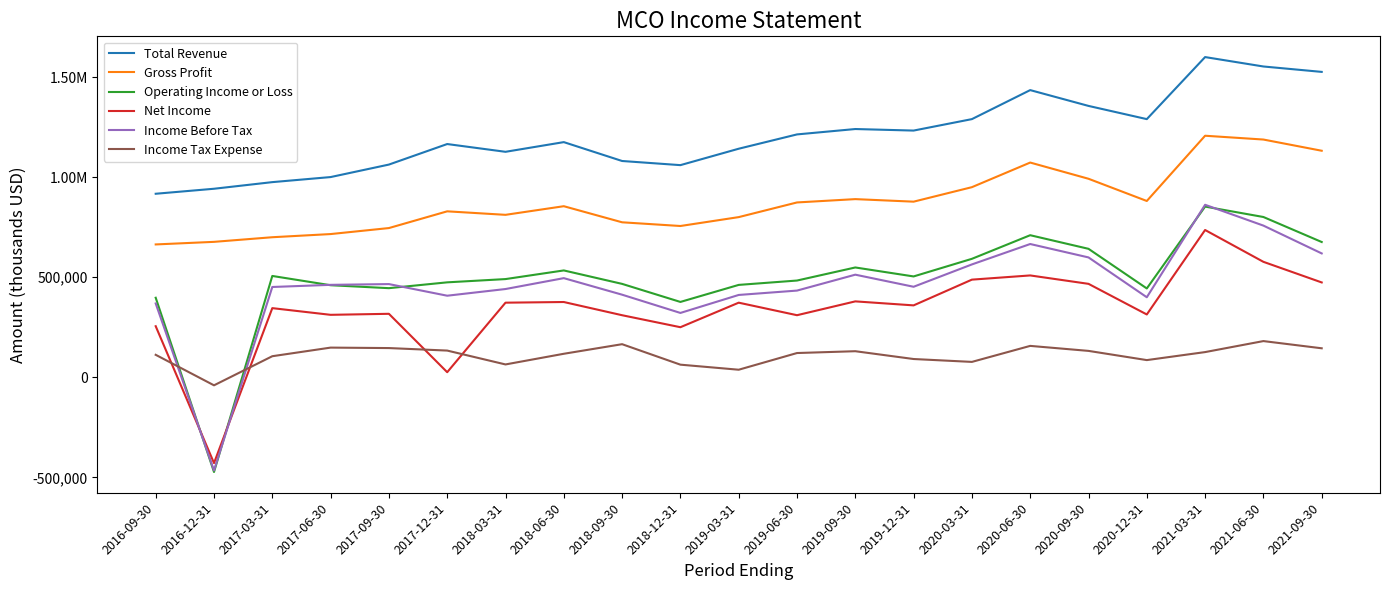

True or false: Income Tax Expense and Operating Income or Loss intersect in this chart.

True